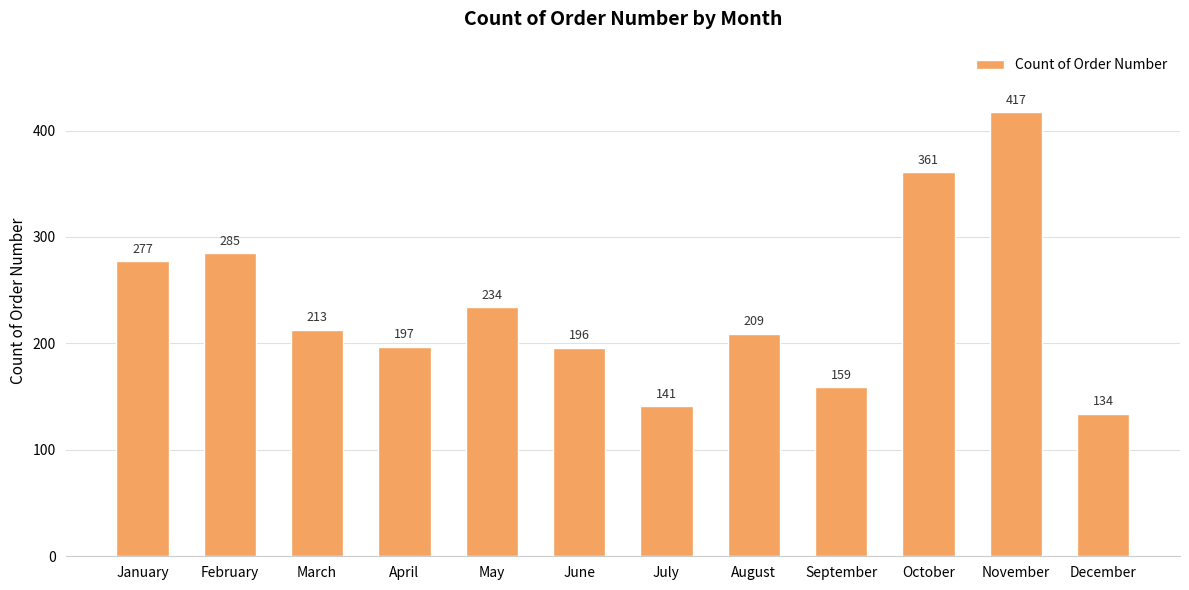

Which has a higher value, February or November?

November